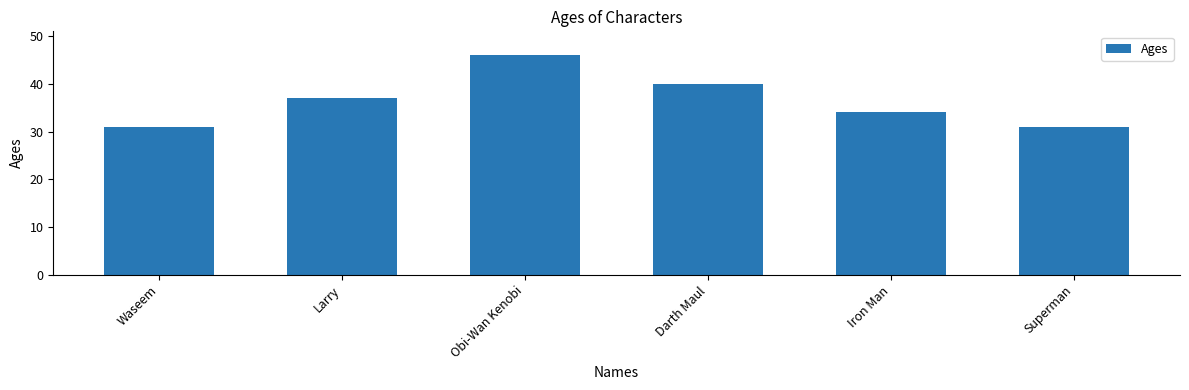

The value at Larry is 37. True or false?

True